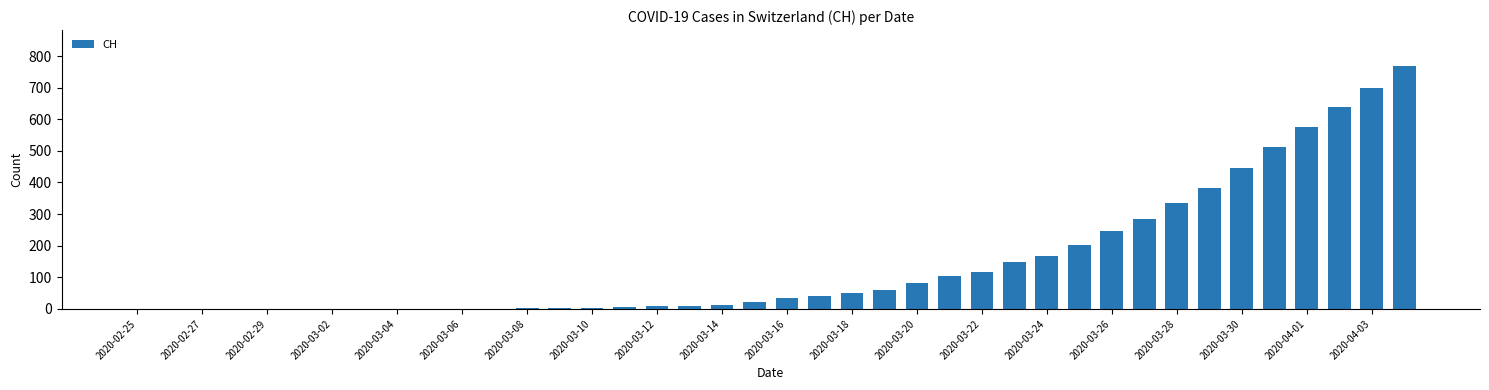

What is the change in value from 2020-03-18 to 2020-03-22?

+68